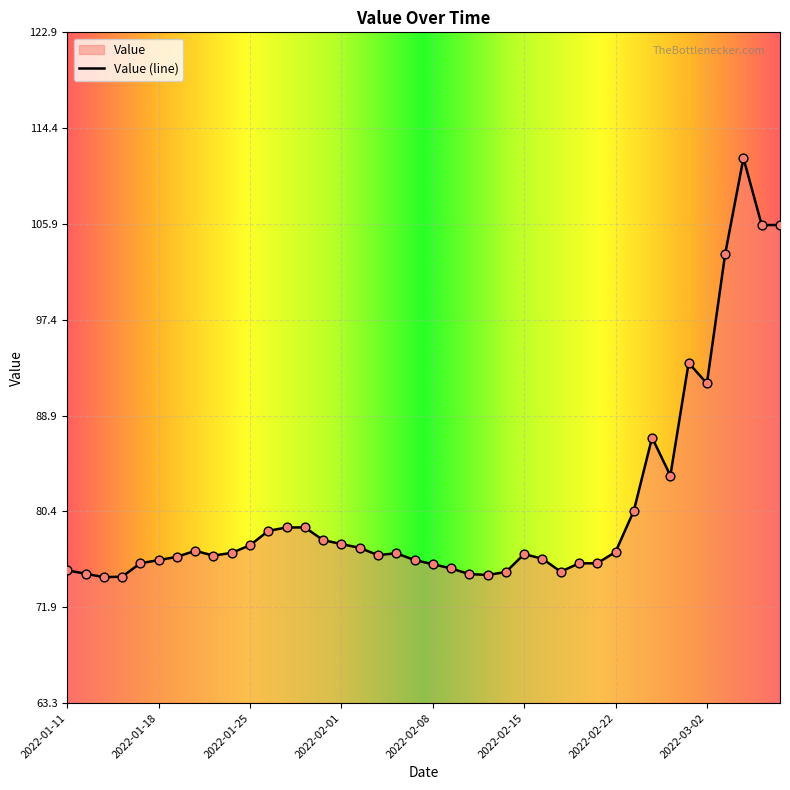

What is the ratio of the value at 2022-01-19 to the value at 2022-02-04?

1.0